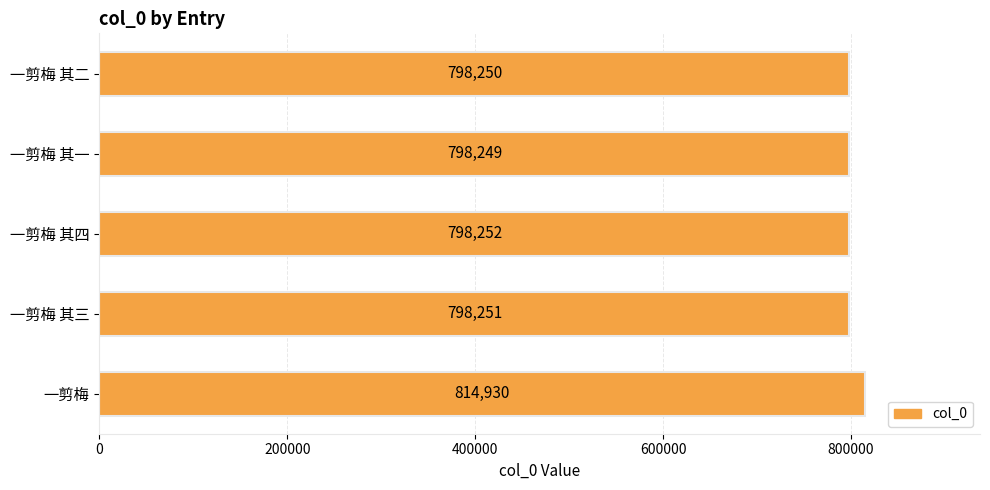

How many bars are there in total?

5